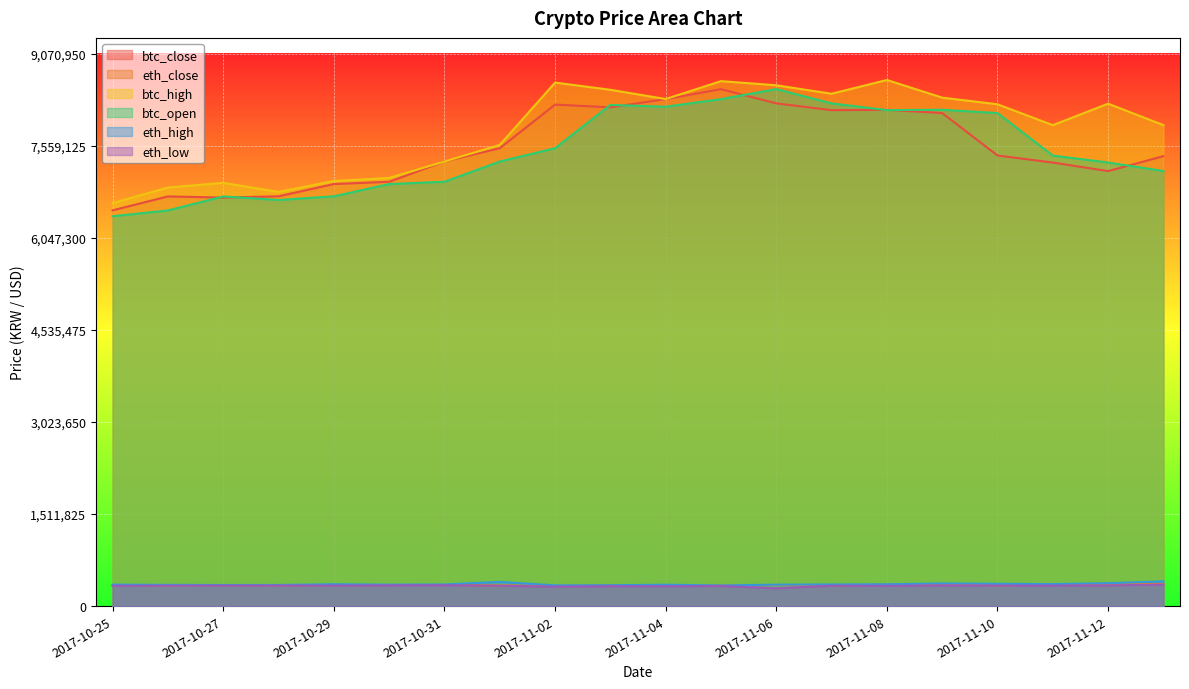

What is the minimum value for btc_close?

6499000